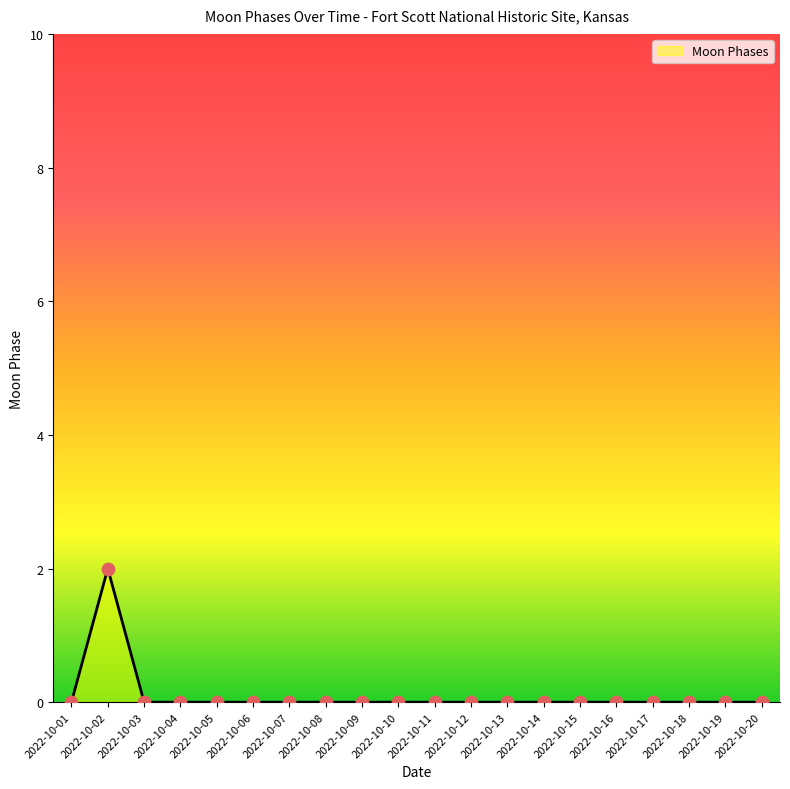

Is it true that the value at 2022-10-10 is 0?

True